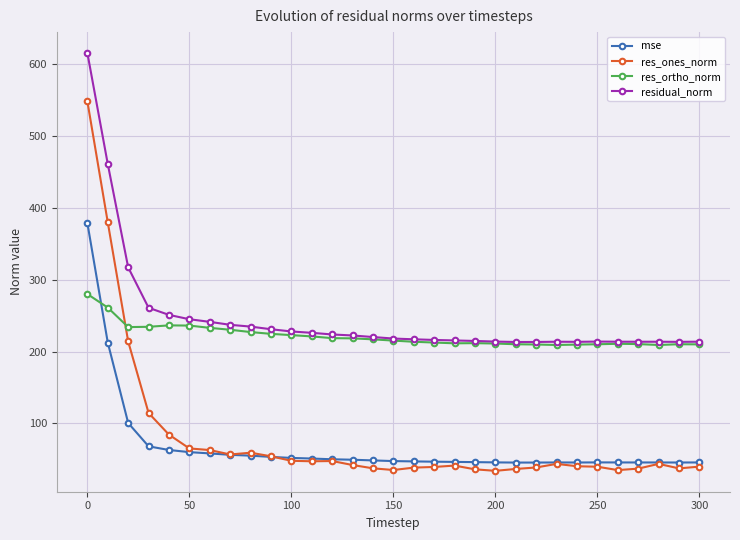

Which series has the largest range (max minus min)?

res_ones_norm